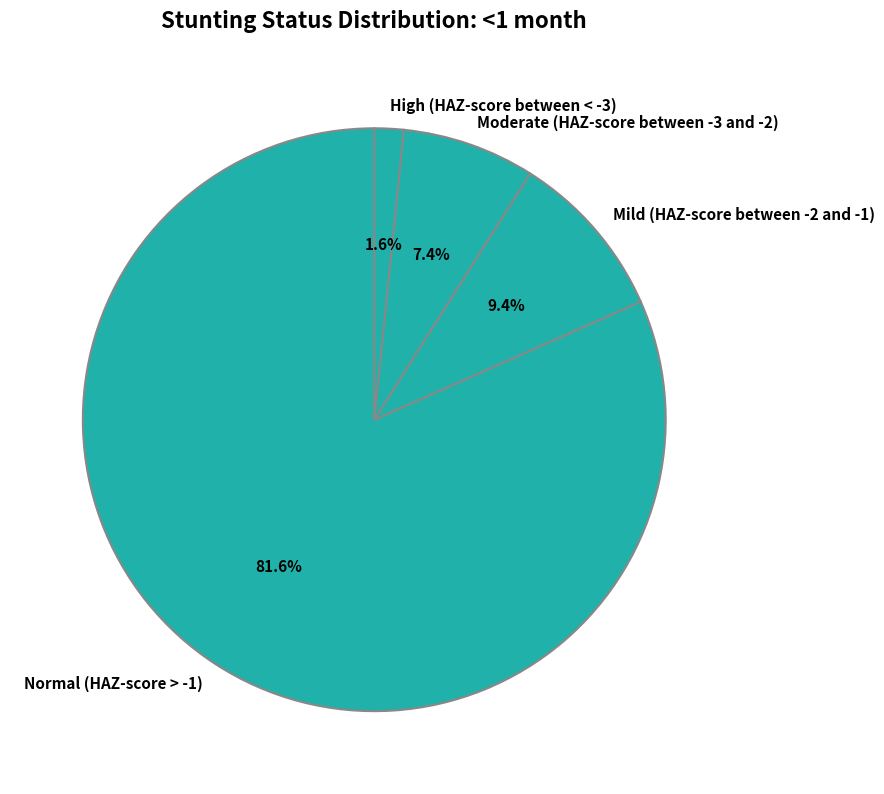

Between Mild (HAZ-score between -2 and -1) and Moderate (HAZ-score between -3 and -2), which is larger?

Mild (HAZ-score between -2 and -1)